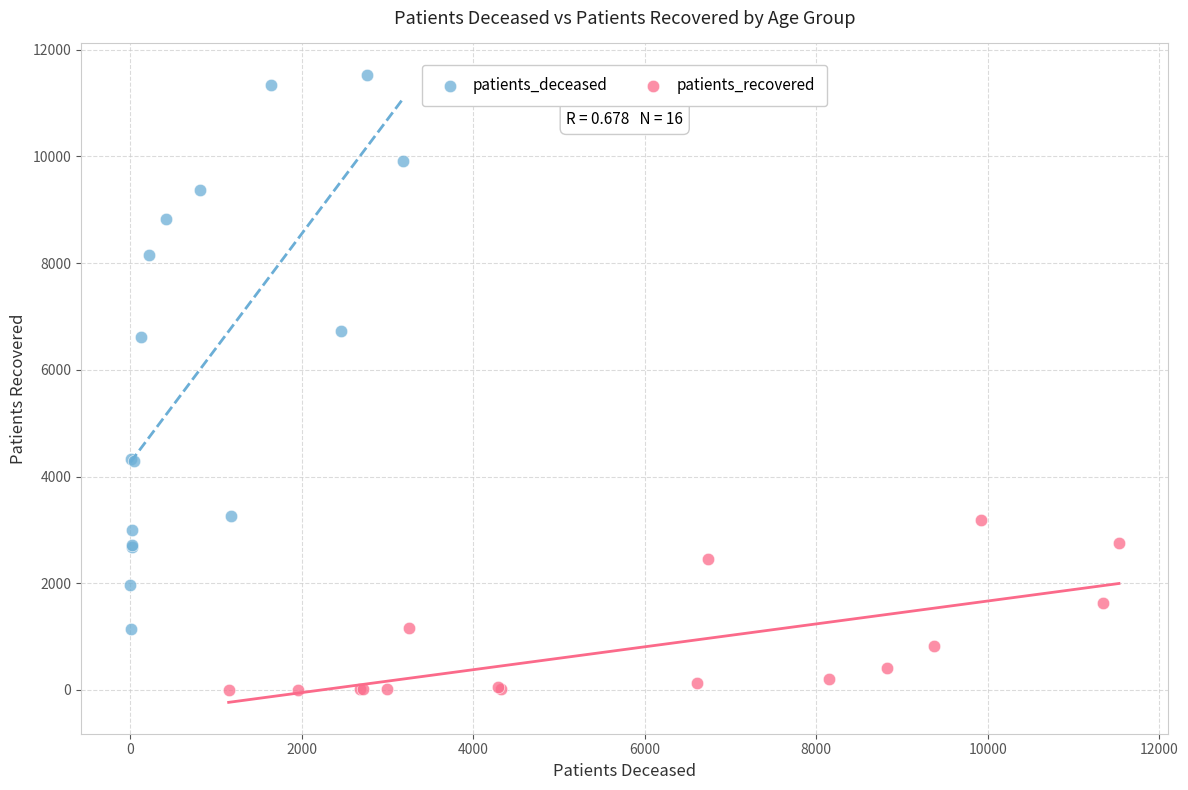

Which series reaches the maximum Y coordinate?

patients_deceased